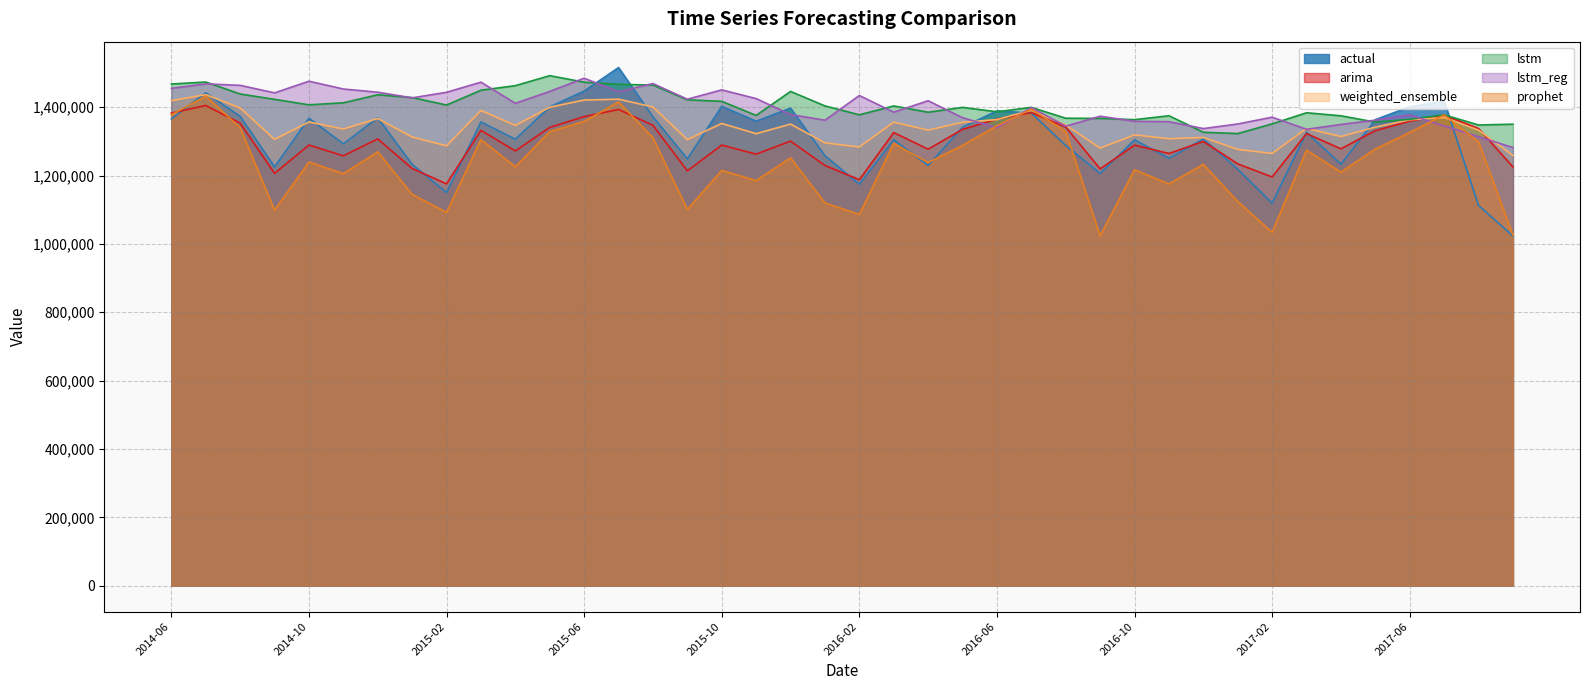

At which category is the sum across all series the highest?

2015-07